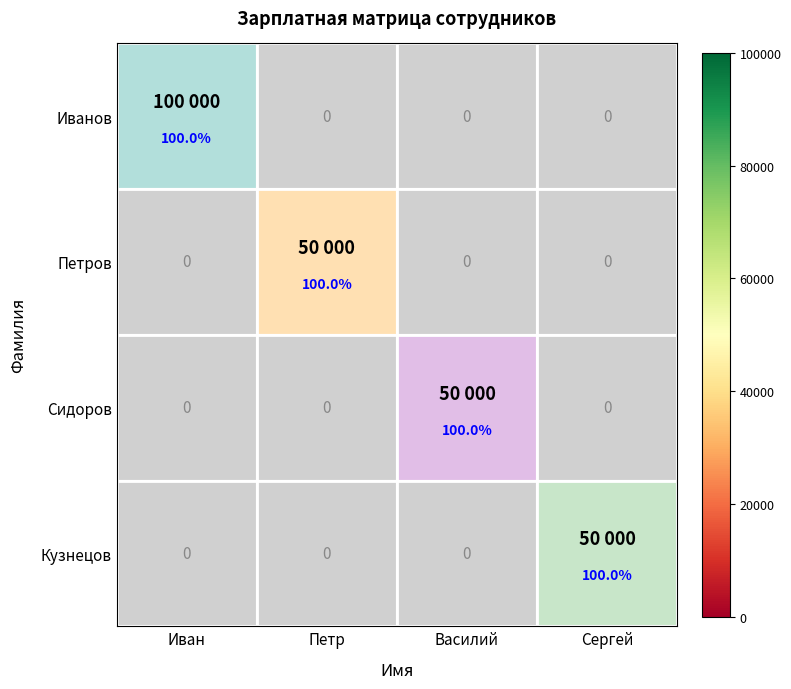

At how many categories does at least one series exceed 88?

4